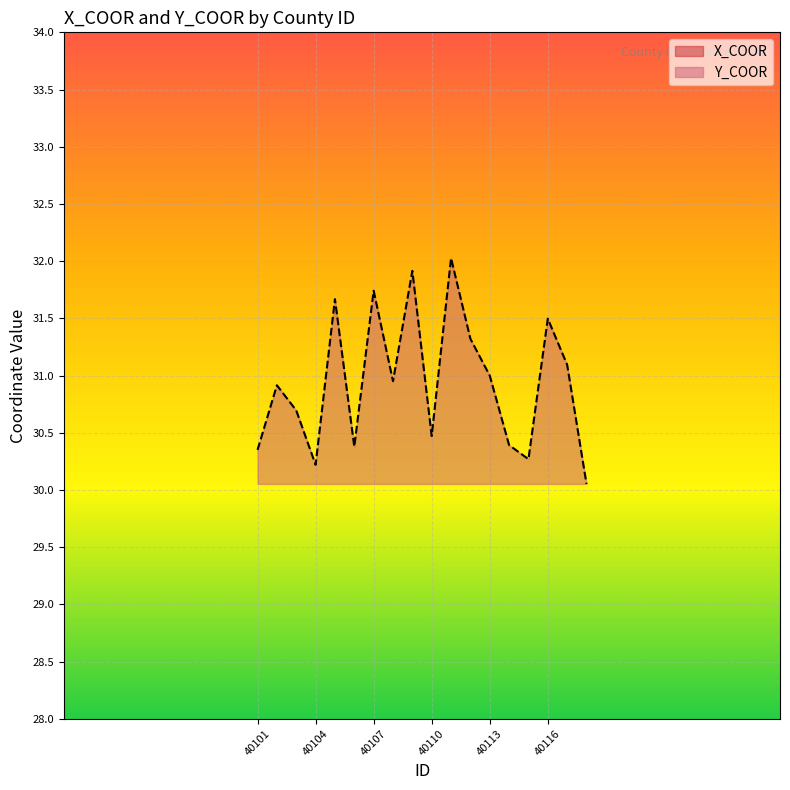

Read the Y_COOR value at 40113.

31.0